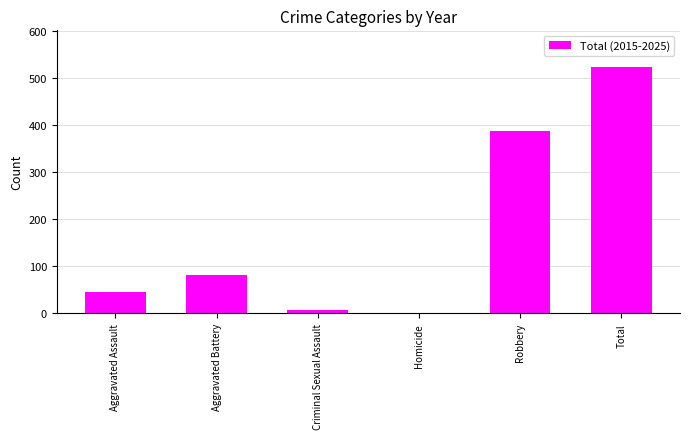

Reading left to right, transcribe all the data shown in this chart.

46	81	8	1	387	523